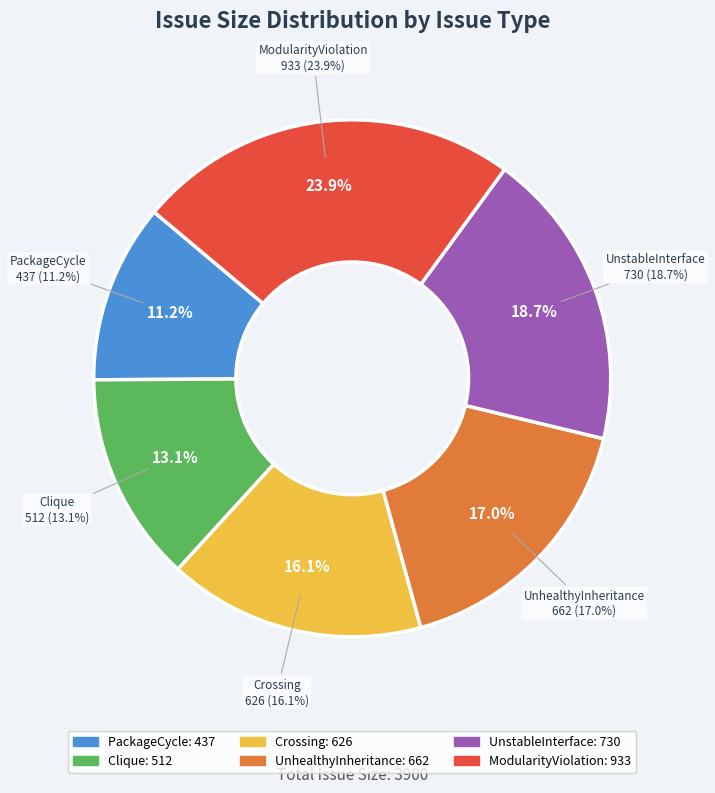

Rank the categories by value from lowest to highest.

PackageCycle, Clique, Crossing, UnhealthyInheritance, UnstableInterface, ModularityViolation